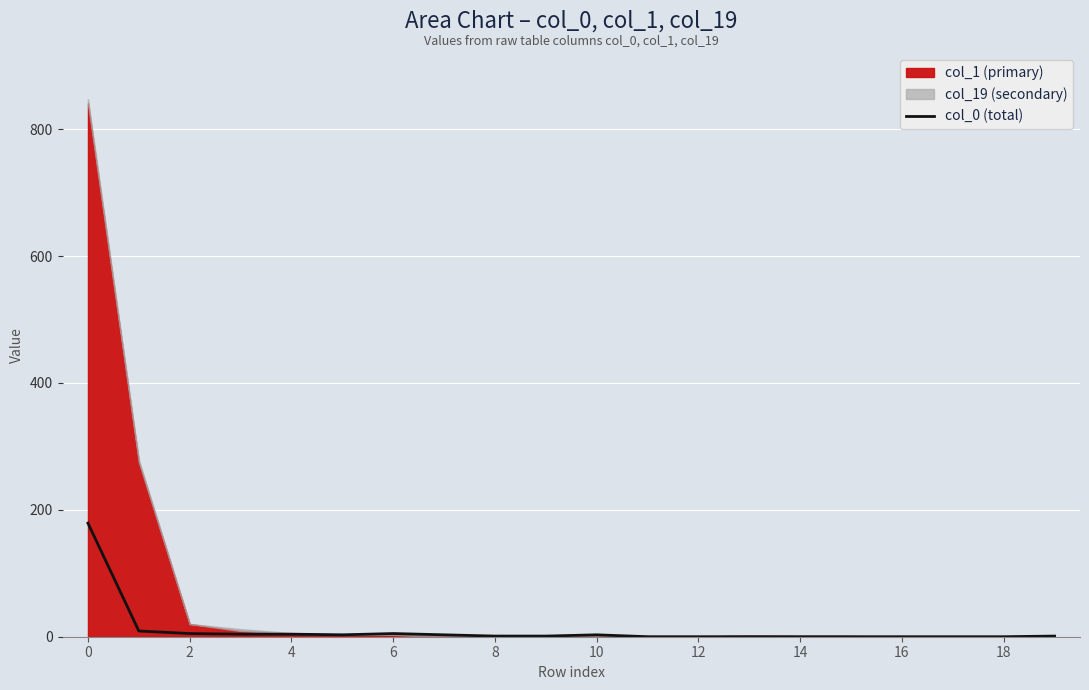

The chart shows a value of 0 at 13. True or false?

True